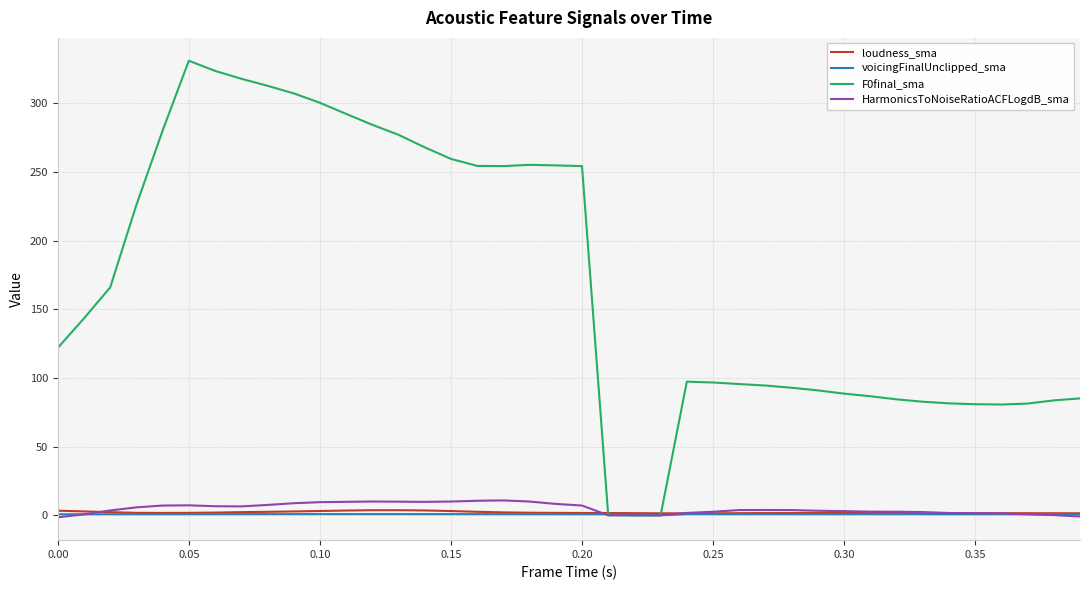

What is the greatest value displayed?

331.0